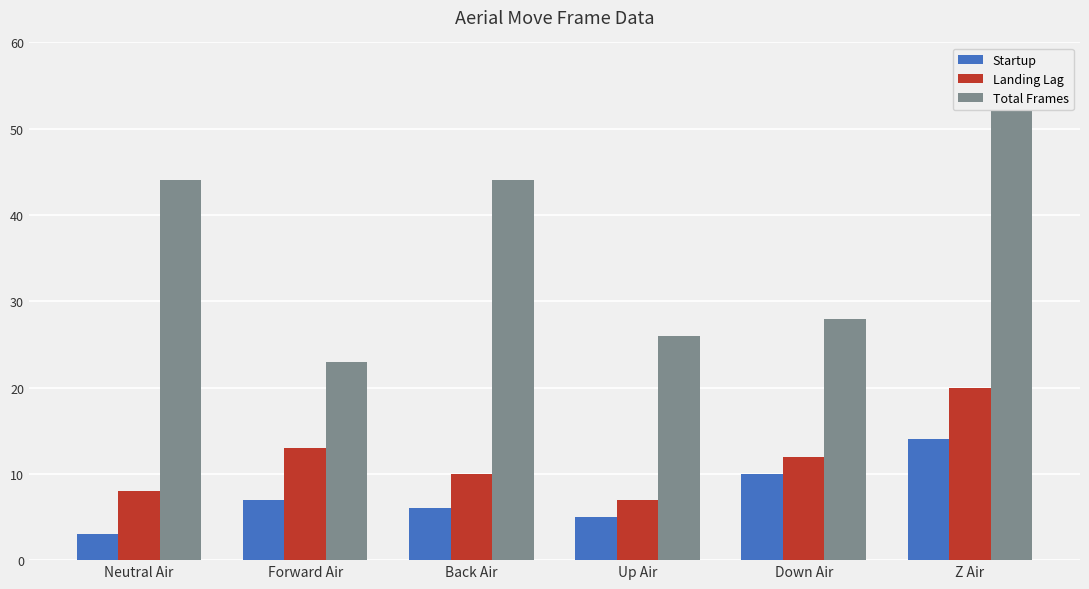

Rank the series by their maximum value, from highest to lowest.

Total Frames, Landing Lag, Startup